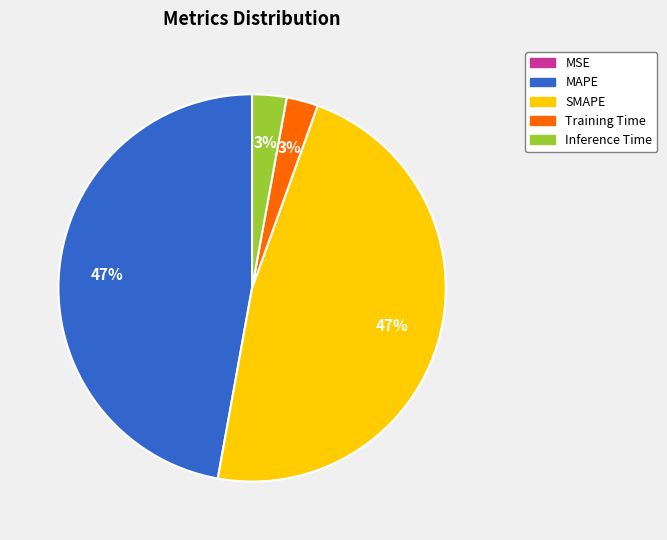

To the nearest percent, what portion does MAPE represent?

47%